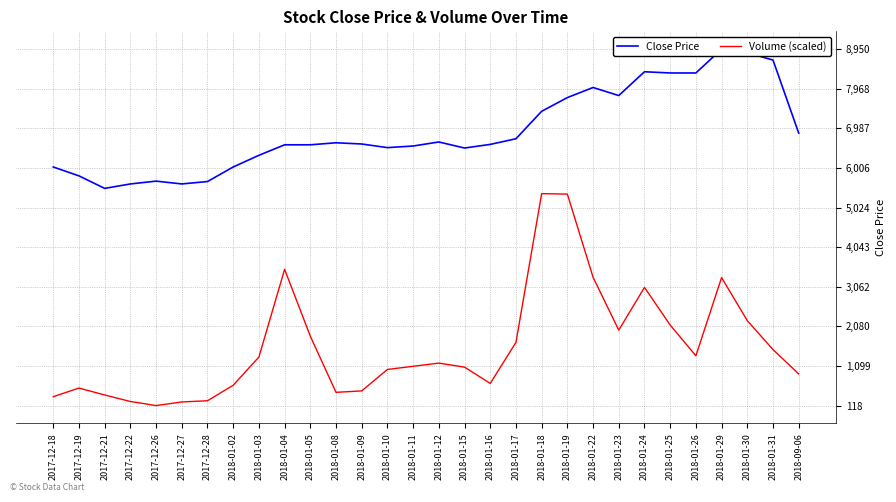

How many interior local peaks does the Close Price series have?

6